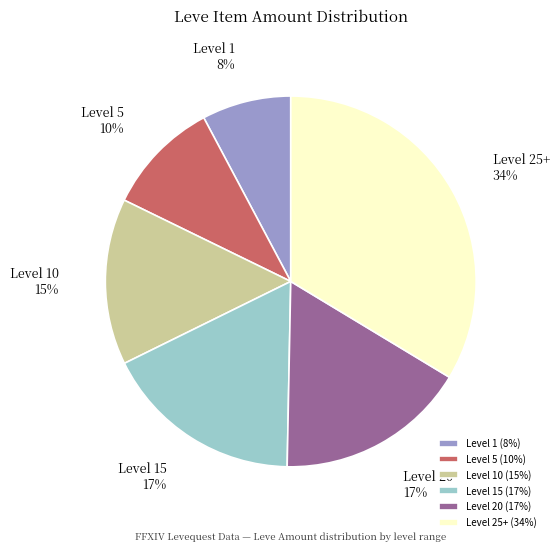

True or false: Level 5 accounts for 1% of the total.

False